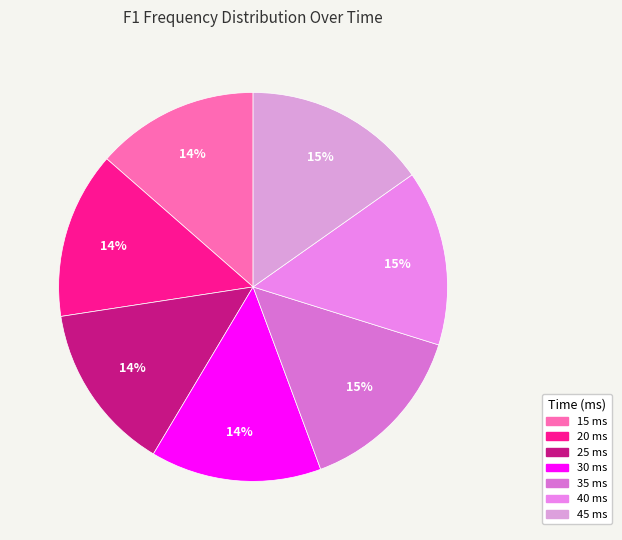

Count the number of slices in the pie.

7